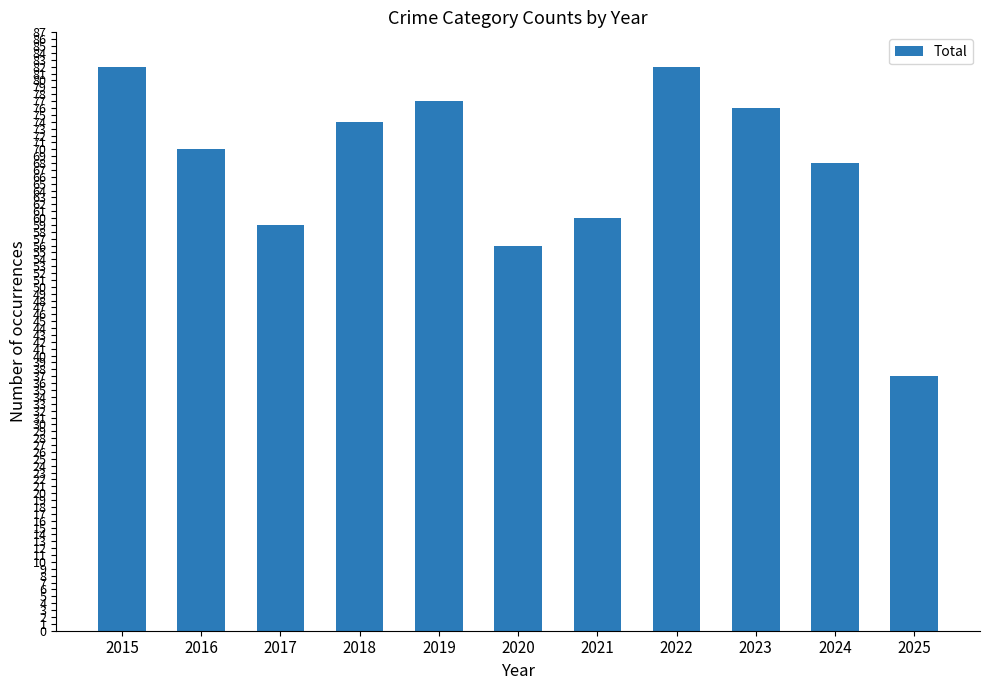

What is the maximum value shown in the chart?

82